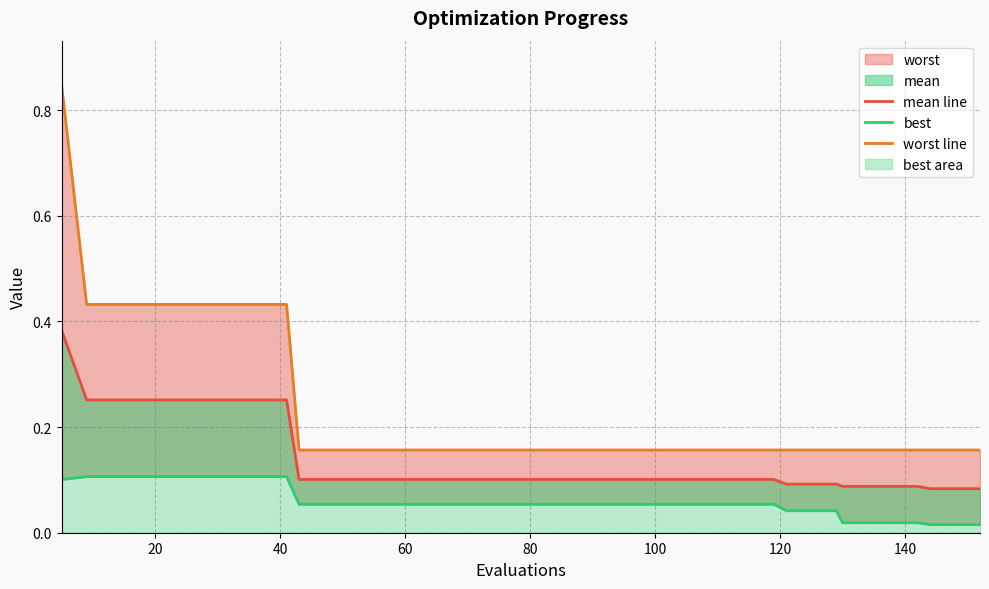

At how many categories does at least one series exceed 0?

40